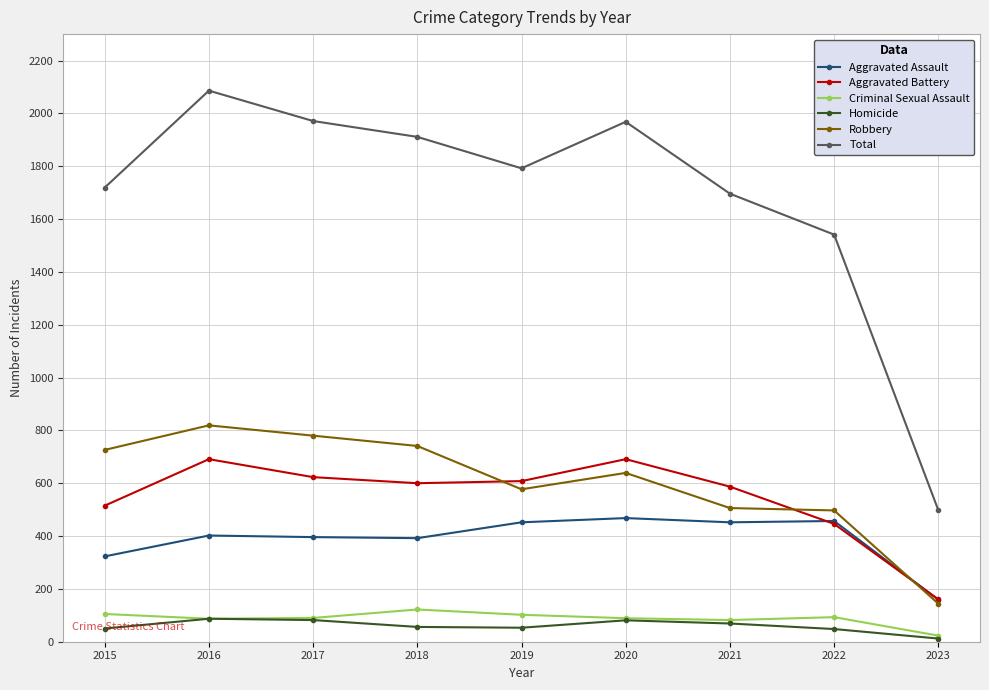

Read the Robbery value at 2016, to the nearest 50.

800